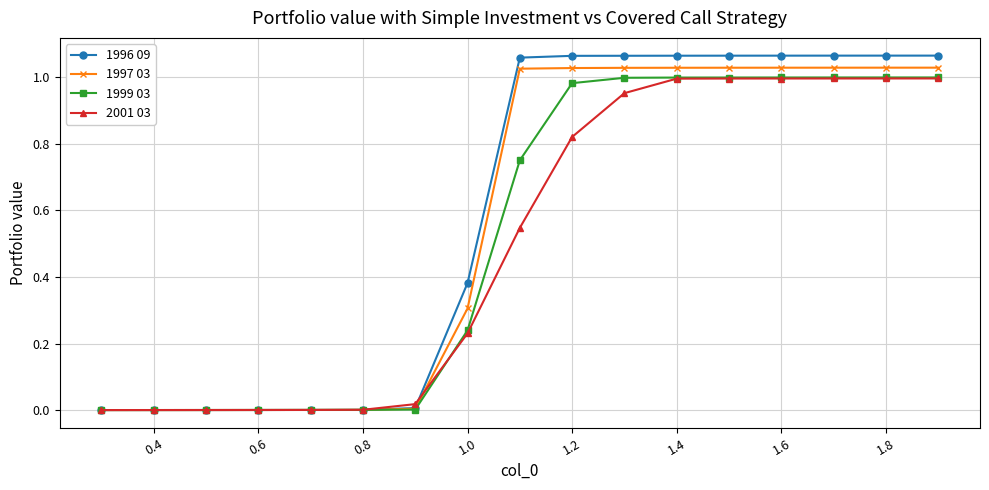

Which series has the largest range (max minus min)?

1996 09